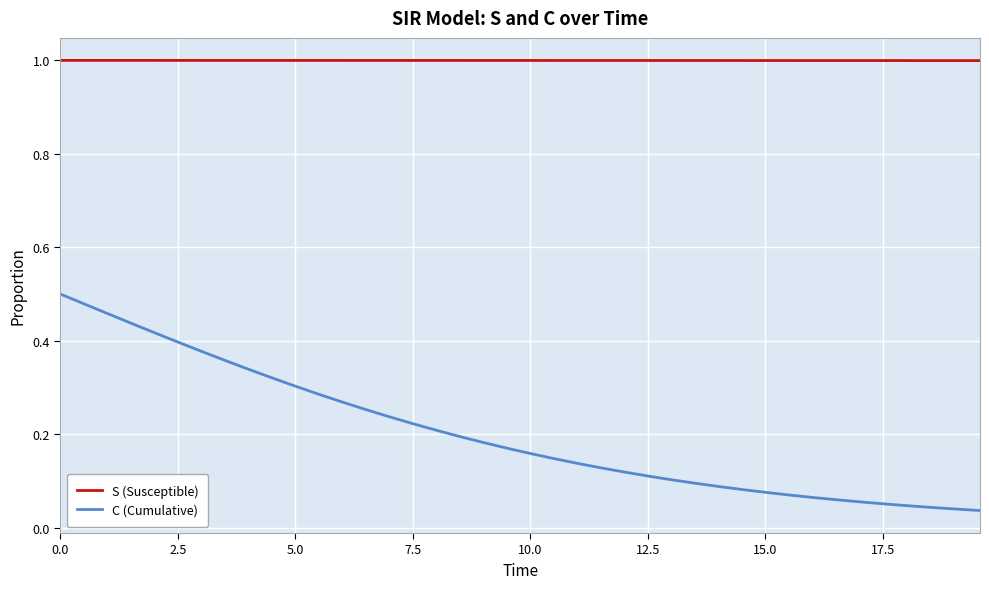

Which series has the widest spread of values?

C (Cumulative)